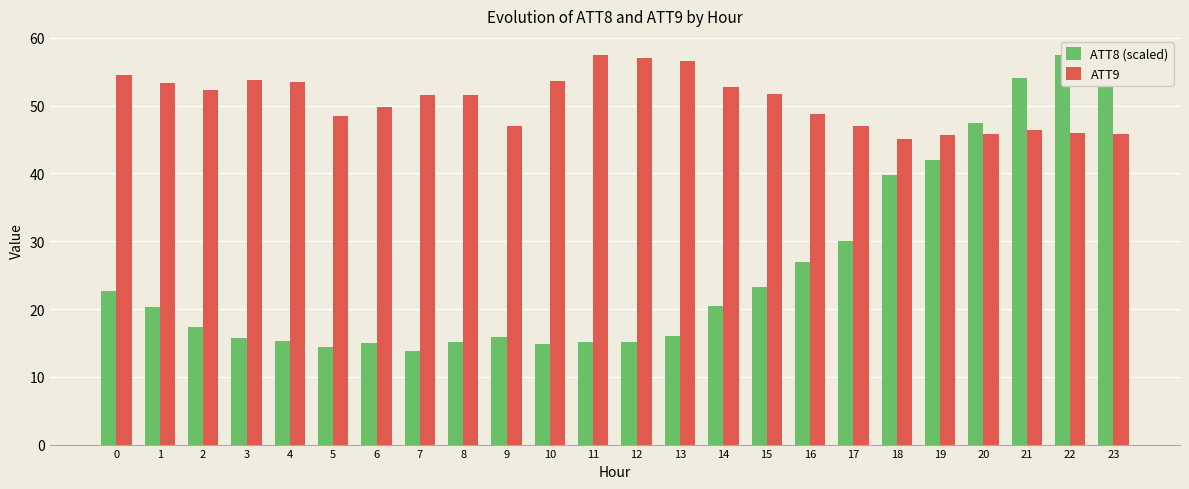

At which category does the chart reach its minimum across all series?

7